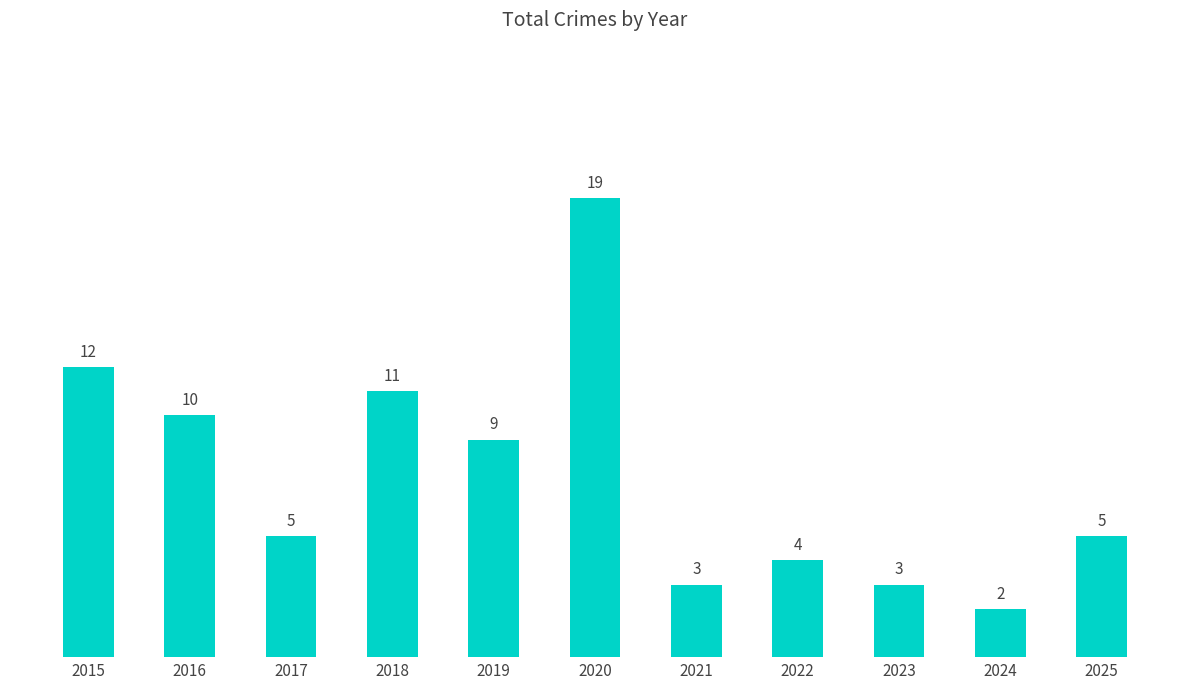

True or false: the data shows 17 at 2018.

False